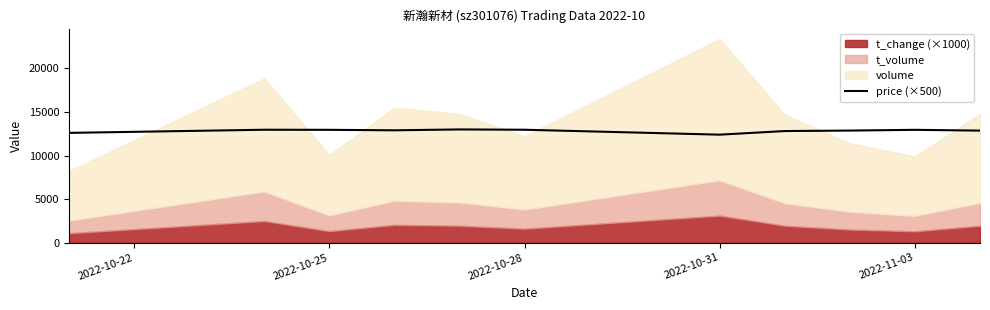

What is the minimum value for price (×500)?

12395